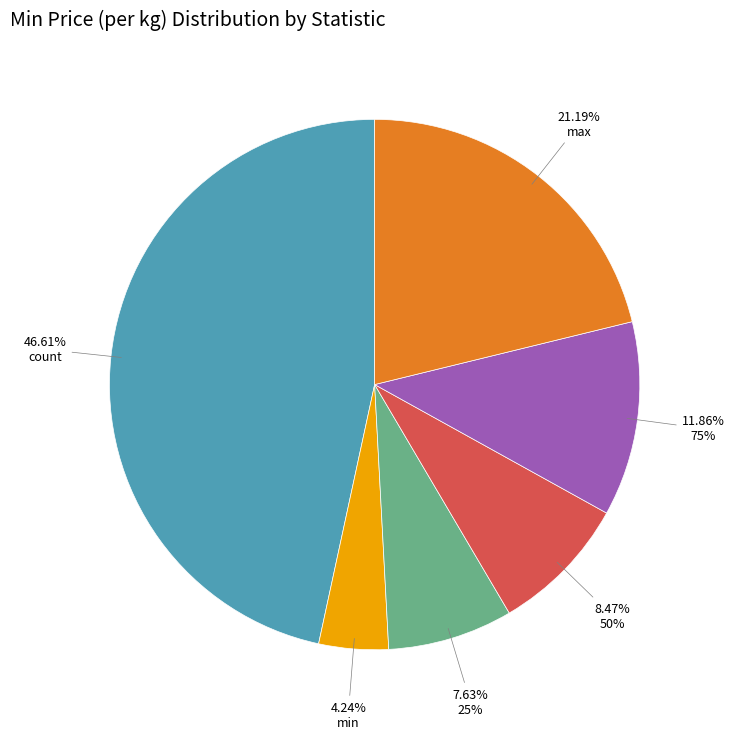

Is there any slice that represents more than half of the pie?

No